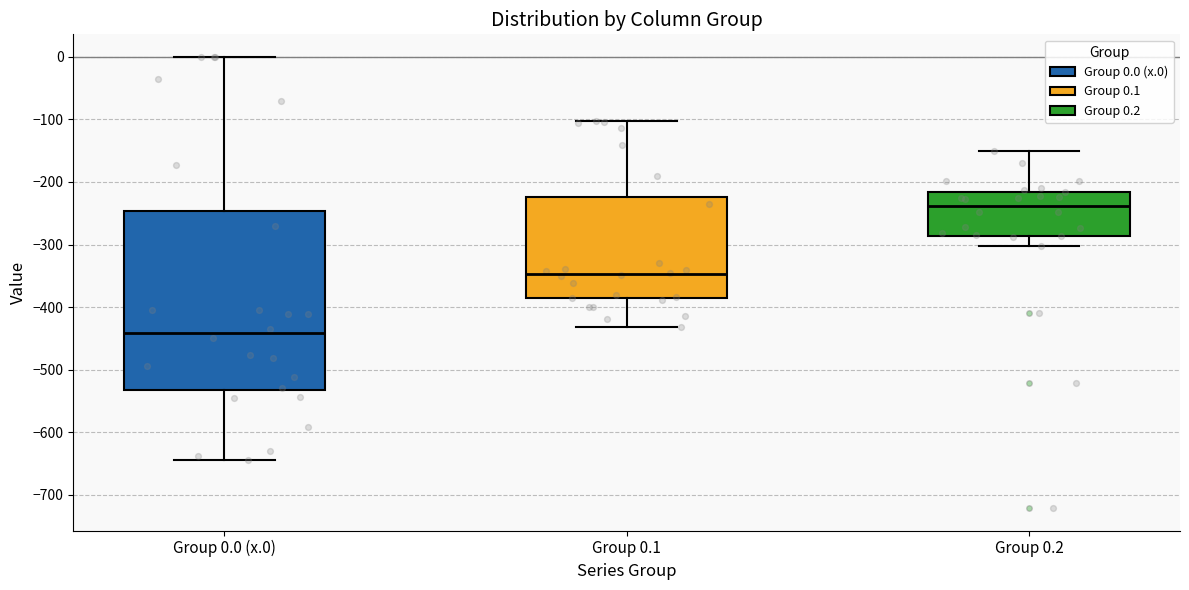

Where is the upper edge of the box for Group 0.2 on the y-axis? The values are not printed on the chart, so give them approximately, as read against the axis.

-220